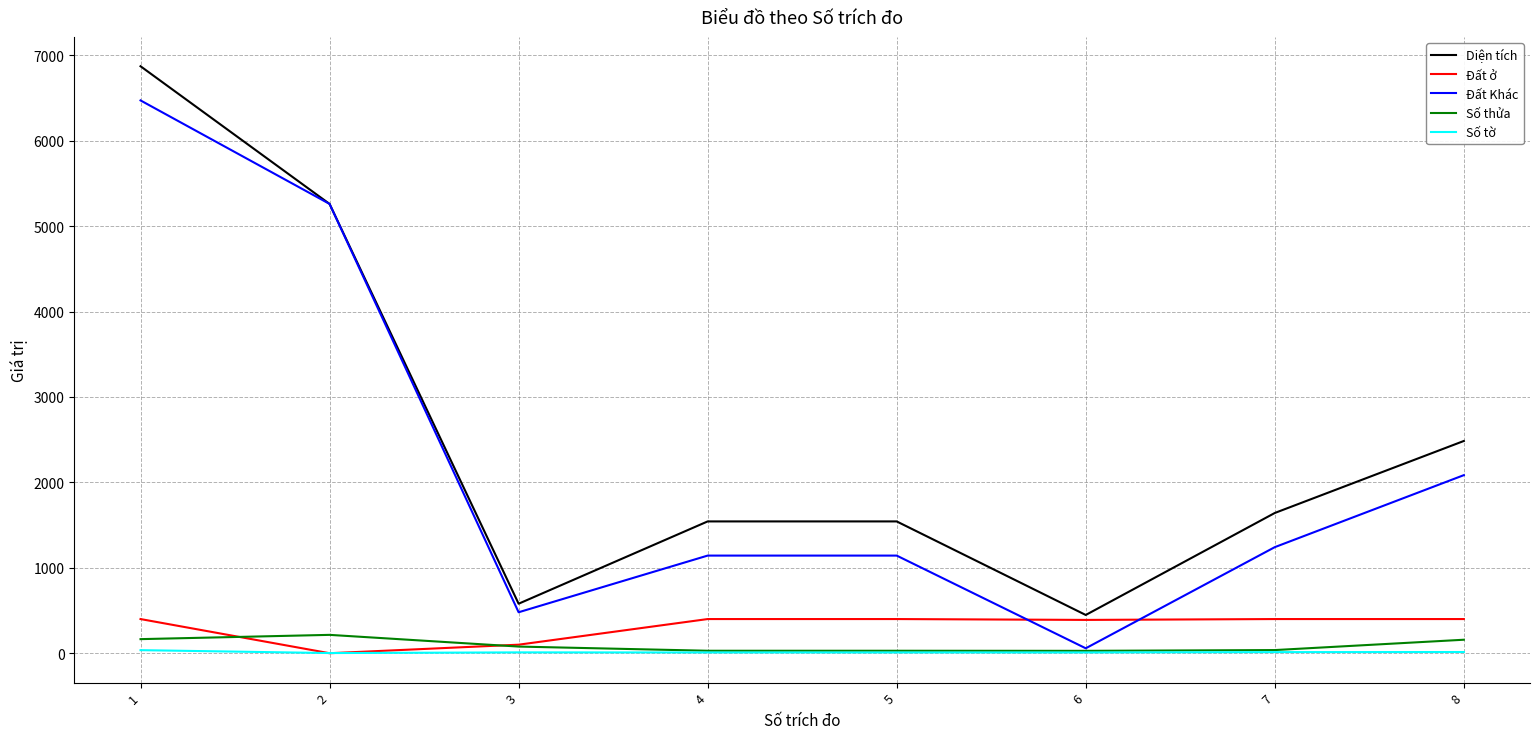

What is the total value across all series at 4?

3123.8